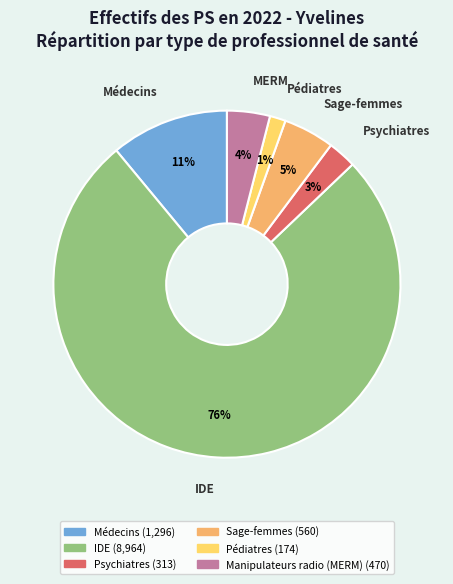

Between Médecins and Manipulateurs radio (MERM), which is larger?

Médecins